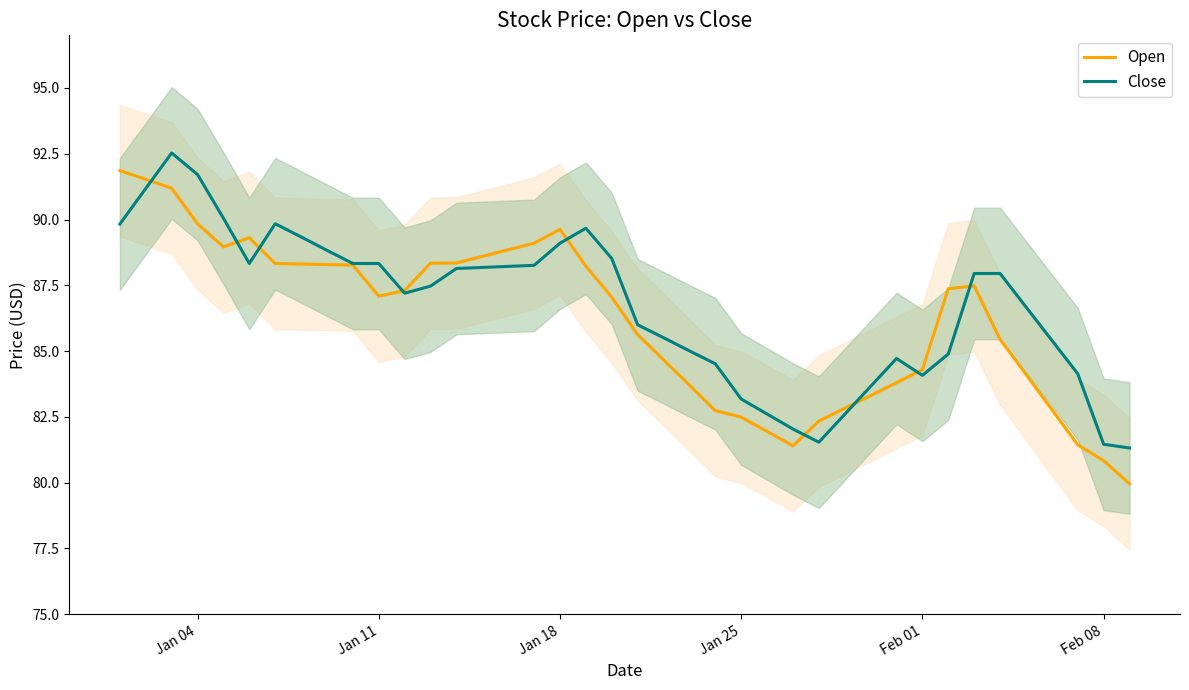

The Open series shows 42.7 at Feb 01. True or false?

False